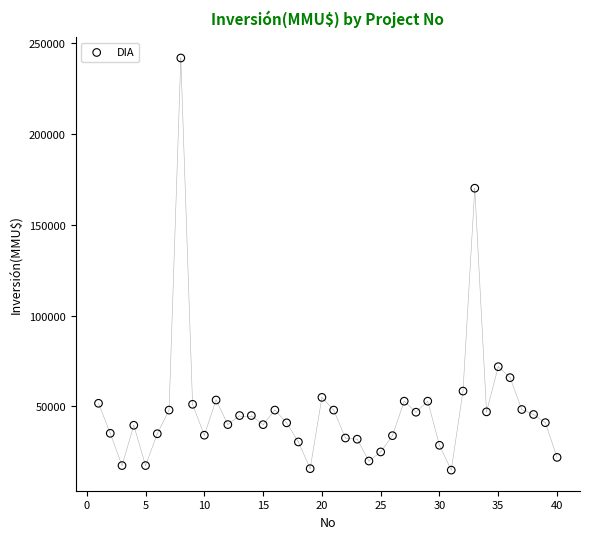

What is the range of Y values (max minus min)?

226609